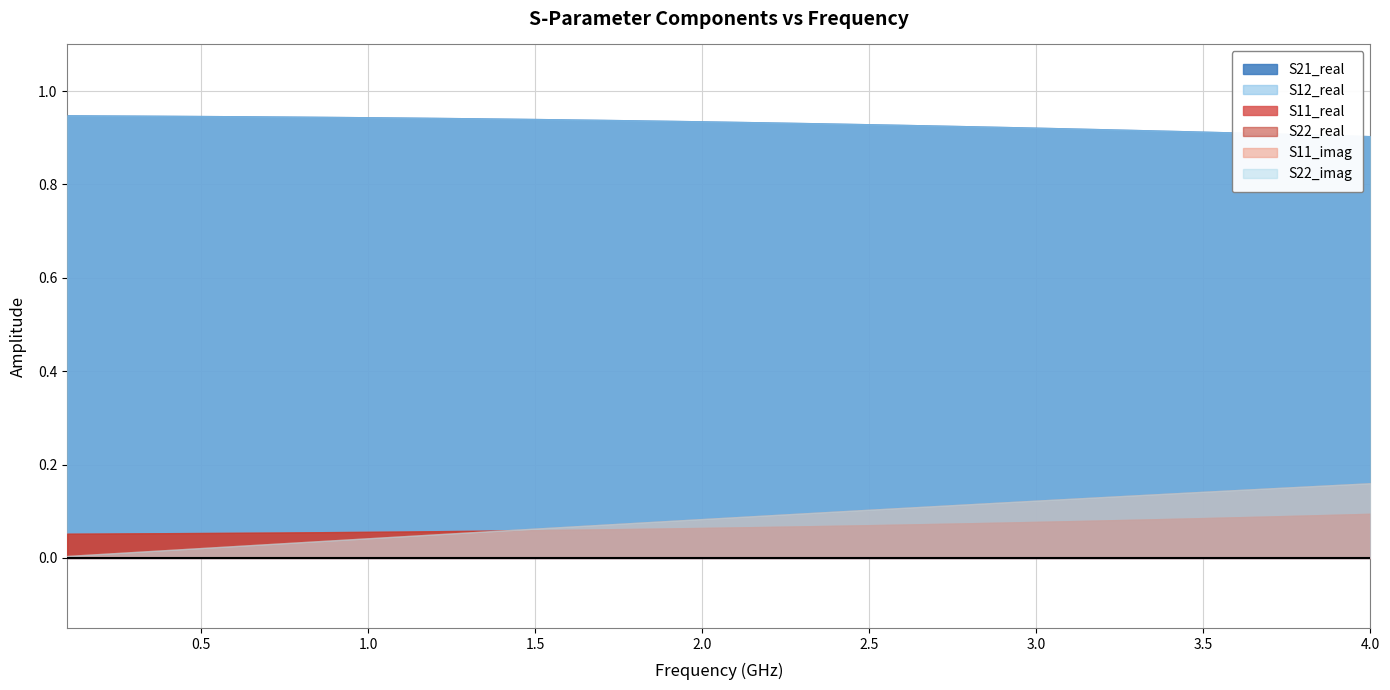

Does the chart have visible grid lines?

Yes